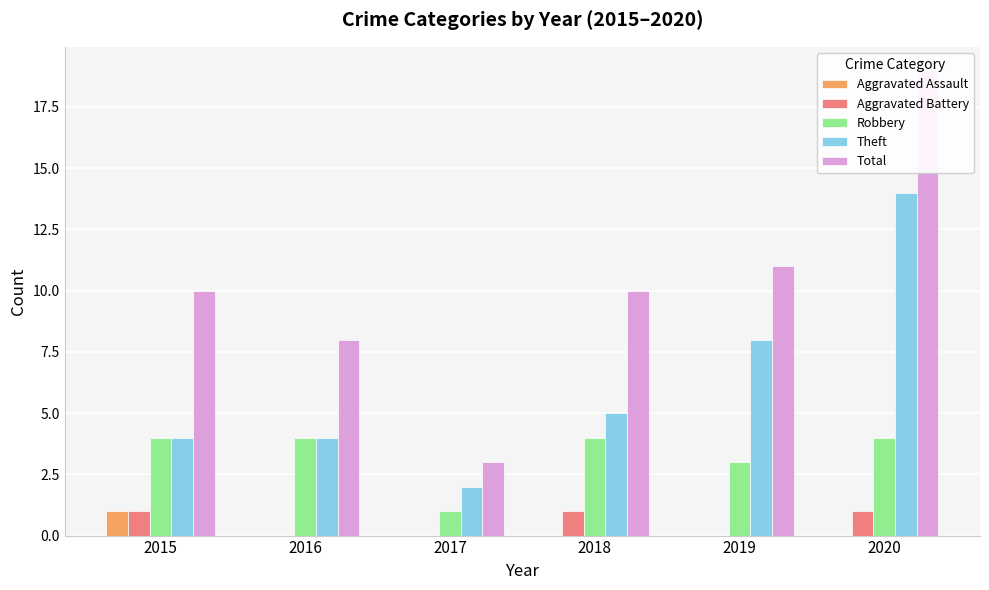

What is the total value across all series at 2018?

20